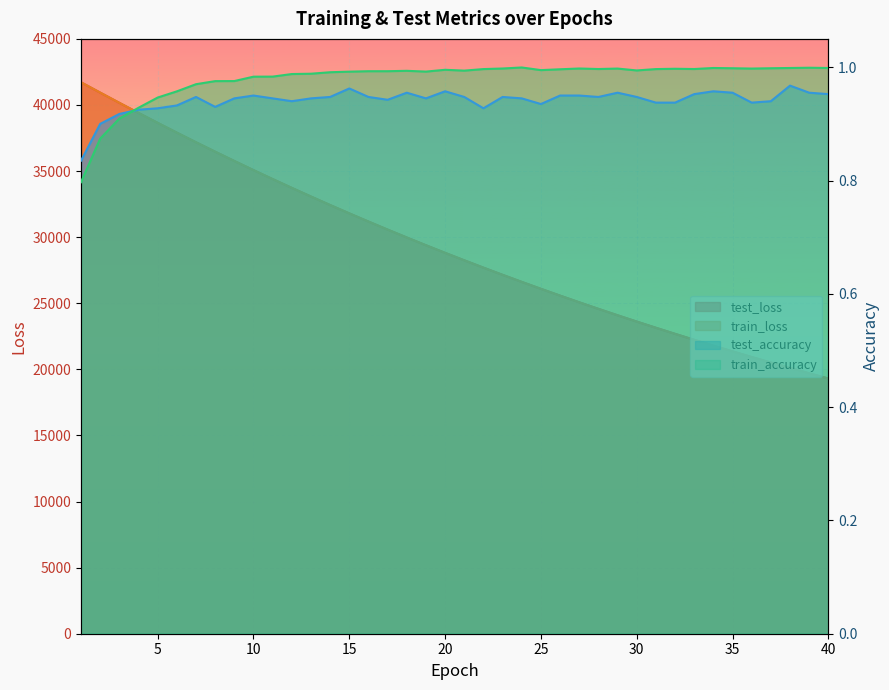

Reading left to right, extract all data points from this chart.

test_loss: 41717.2	40936.9	40164.2	39401.2	38648.8	37909.6	37181.6	36467.7	35765.7	35074.5	34396.5	33729.9	33075.8	32432.3	31801.1	31182.3	30574.5	29977.1	29390.8	28814.9	28250.7	27696.2	27151.7	26617.7	26093.9	25579.2	25074.3	24579.0	24092.8	23615.4	23147.1	22687.6	22236.4	21794.6	21360.5	20934.3	20516.1	20106.0	19703.7	19308.8
train_loss: 41717.0	40936.4	40162.8	39399.5	38647.7	37908.1	37180.5	36465.7	35763.1	35072.5	34394.2	33728.0	33073.6	32430.9	31800.0	31180.5	30572.4	29975.3	29389.1	28813.7	28249.0	27694.6	27150.4	26616.4	26092.4	25578.0	25073.1	24577.6	24091.4	23614.3	23146.0	22686.6	22235.7	21793.2	21359.1	20933.1	20515.1	20104.9	19702.5	19307.6
test_accuracy: 0.8	0.9	0.9	0.9	0.9	0.9	0.9	0.9	0.9	0.9	0.9	0.9	0.9	0.9	1.0	0.9	0.9	1.0	0.9	1.0	0.9	0.9	0.9	0.9	0.9	0.9	0.9	0.9	1.0	0.9	0.9	0.9	1.0	1.0	1.0	0.9	0.9	1.0	1.0	1.0
train_accuracy: 0.8	0.9	0.9	0.9	0.9	1.0	1.0	1.0	1.0	1.0	1.0	1.0	1.0	1.0	1.0	1.0	1.0	1.0	1.0	1.0	1.0	1.0	1.0	1.0	1.0	1.0	1.0	1.0	1.0	1.0	1.0	1.0	1.0	1.0	1.0	1.0	1.0	1.0	1.0	1.0